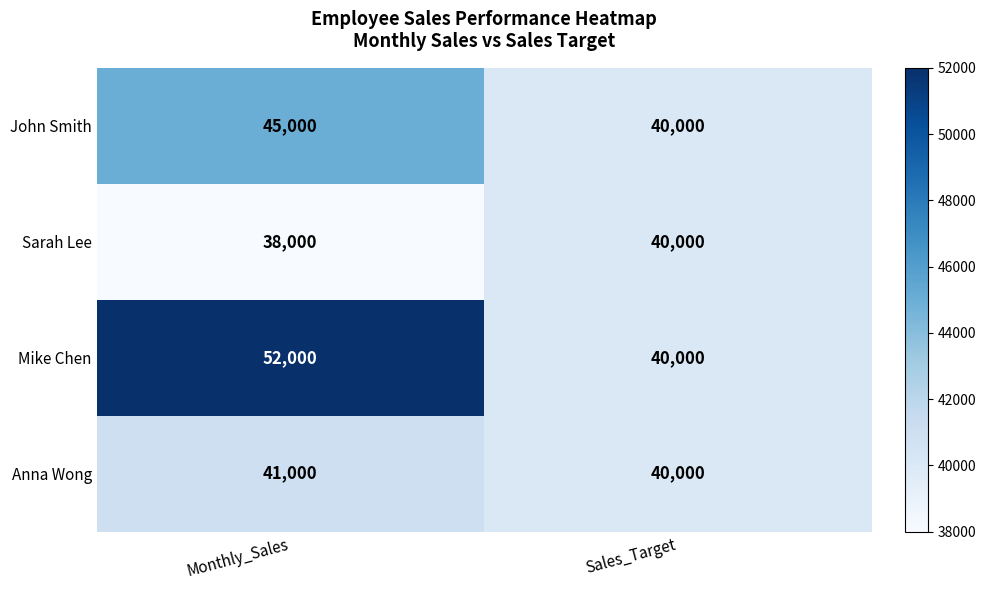

Which series has the widest spread of values?

Mike Chen